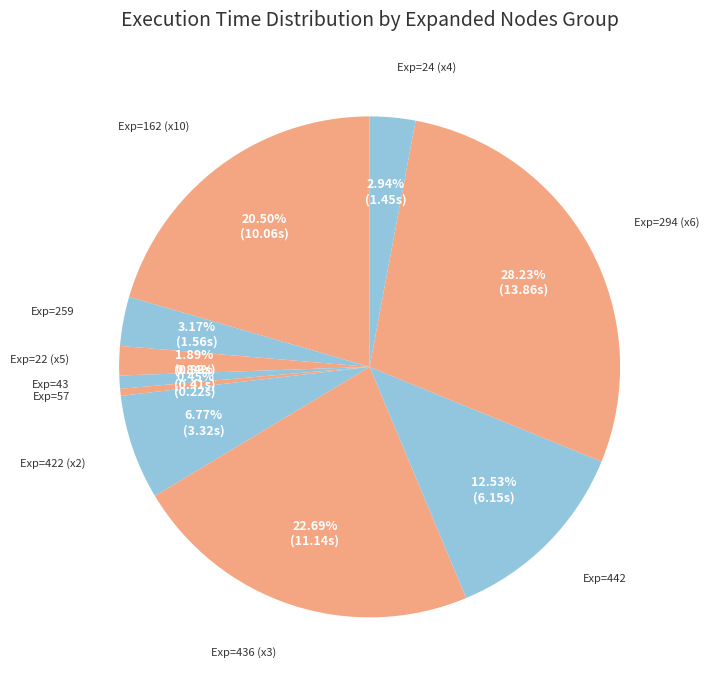

Count the number of slices in the pie.

10